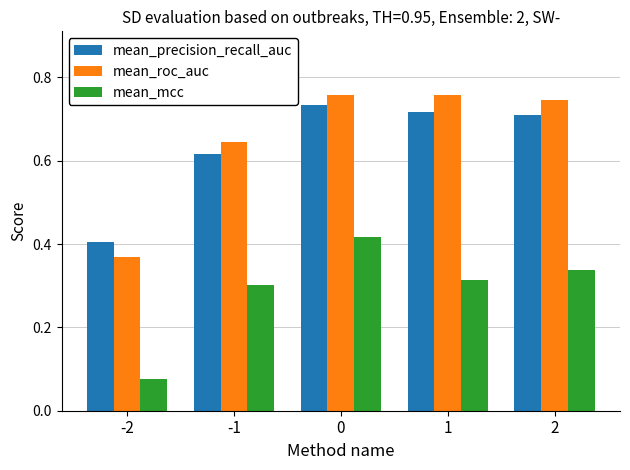

Which series changed the most between 0 and 1?

mean_mcc